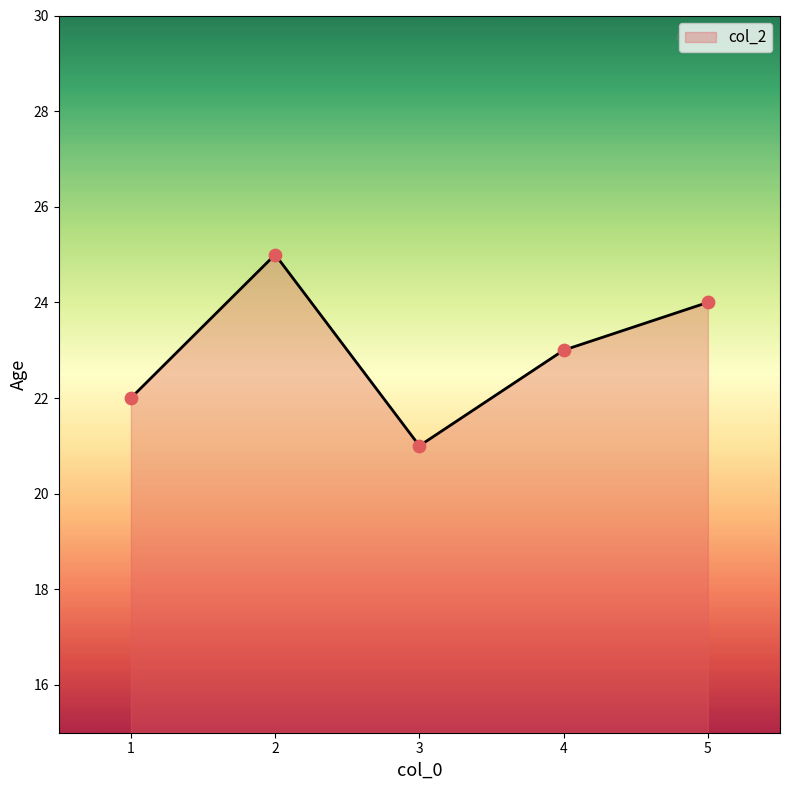

Approximately how many times larger is the value at 1 compared to 4?

1.0